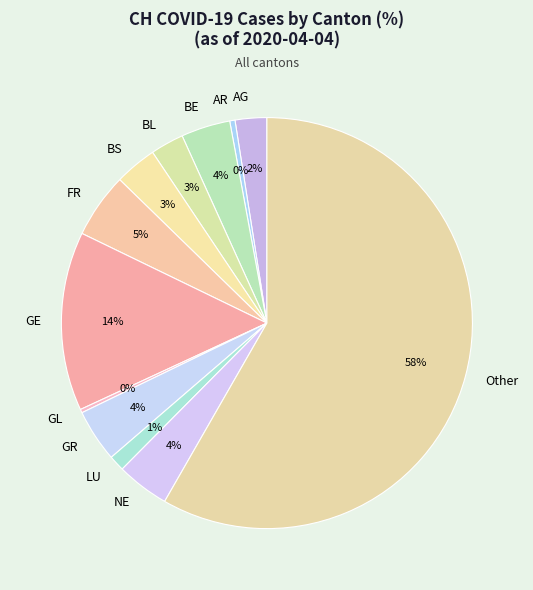

To the nearest percent, what portion does GR represent?

4%